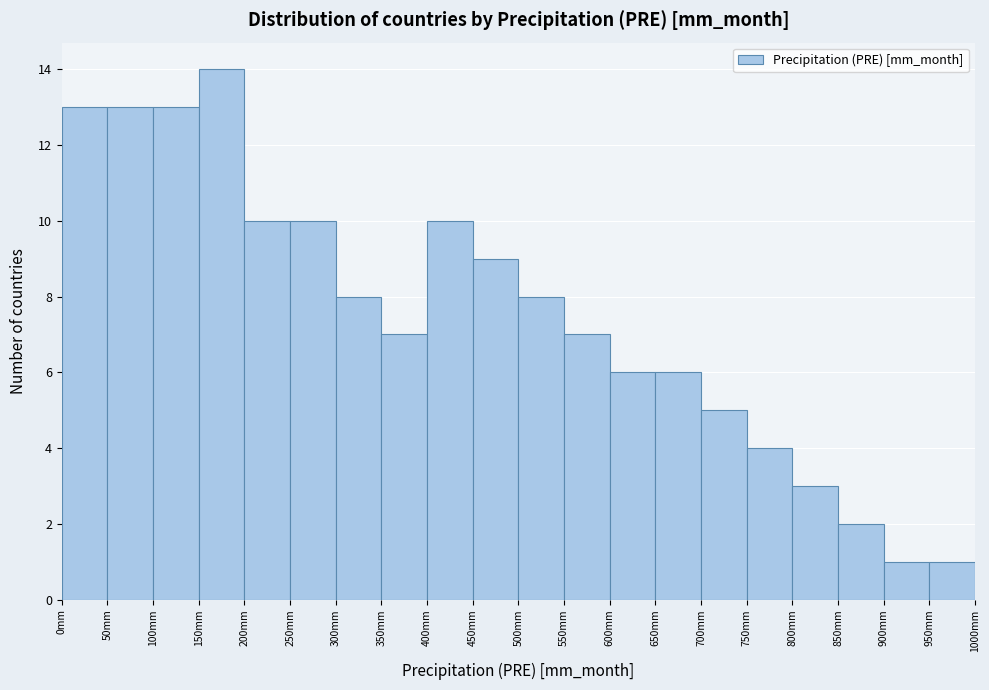

Reading left to right, list every bar in this chart as the range it spans on the x-axis followed by its height. The values are not printed on the chart, so give them approximately, as read against the axis.

0 to 50: 13
50 to 100: 13
100 to 150: 13
150 to 200: 14
200 to 250: 10
250 to 300: 10
300 to 350: 8
350 to 400: 7
400 to 450: 10
450 to 500: 9
500 to 550: 8
550 to 600: 7
600 to 650: 6
650 to 700: 6
700 to 750: 5
750 to 800: 4
800 to 850: 3
850 to 900: 2
900 to 950: 1
950 to 1000: 1